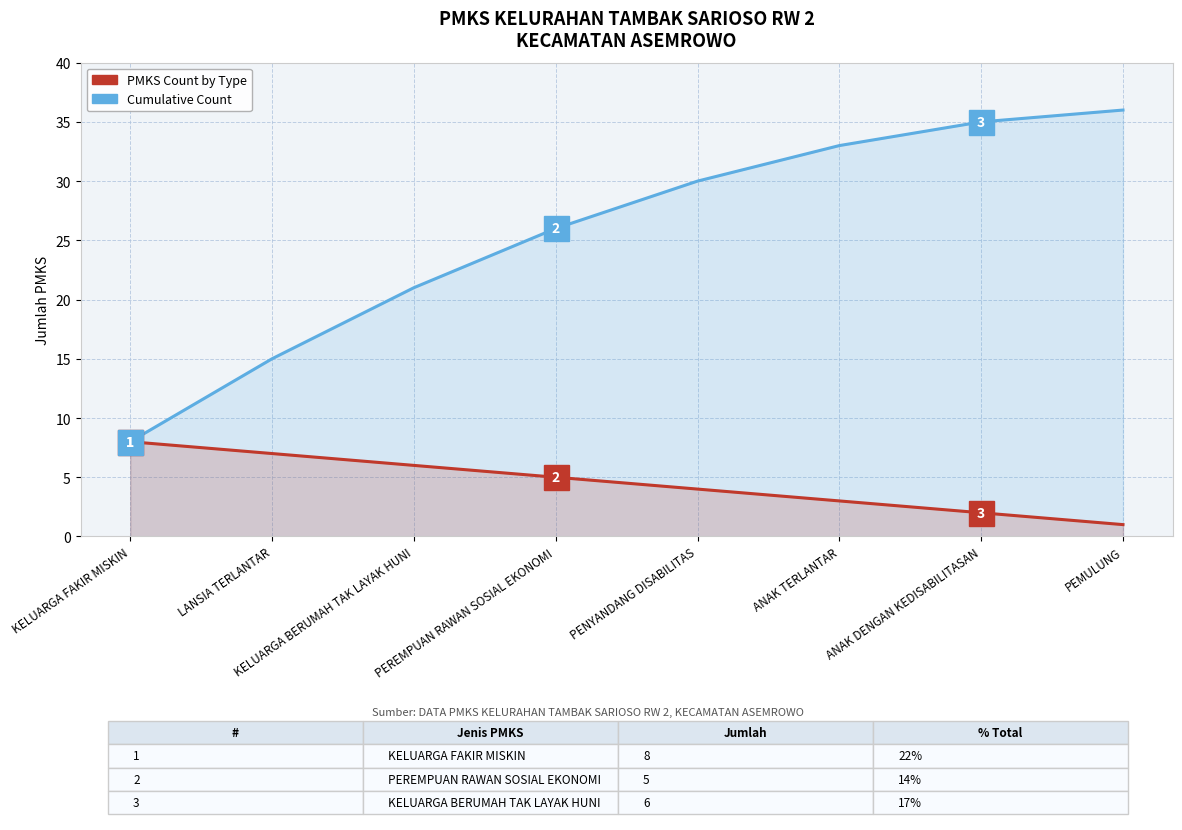

Reading right to left, list all the values displayed in this chart.

Cumulative Count: 36	35	33	30	26	21	15	8
PMKS Count by Type: 1	2	3	4	5	6	7	8